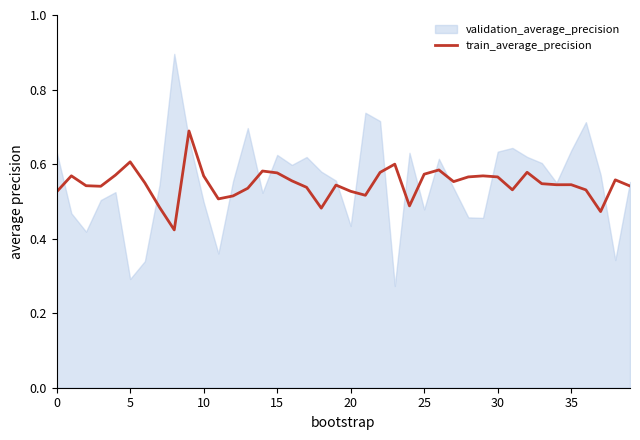

Between 26 and 16, which is larger?

26